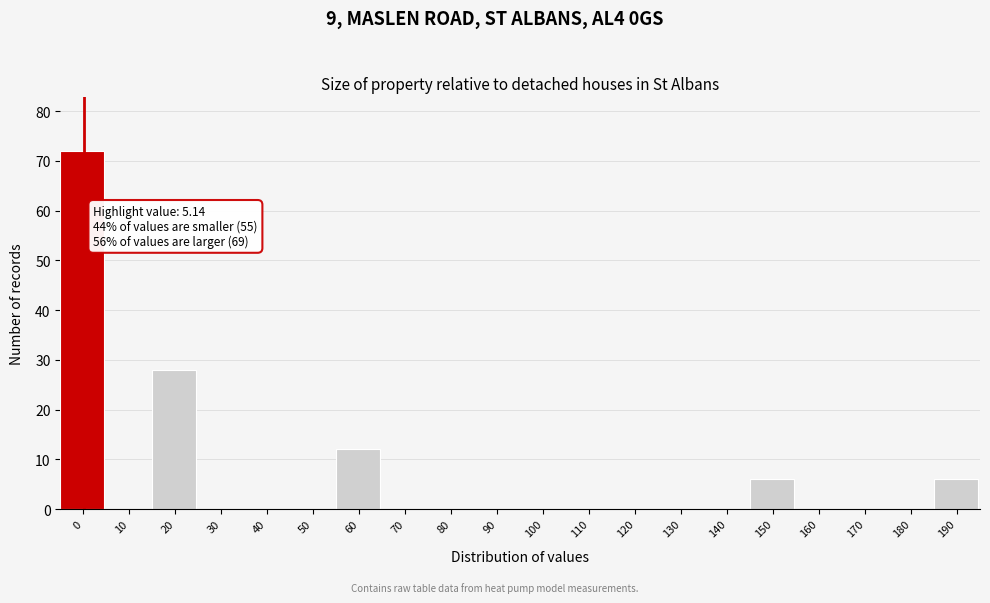

Reading left to right, what are all the values shown in this chart?

0=72	10=0	20=28	30=0	40=0	50=0	60=12	70=0	80=0	90=0	100=0	110=0	120=0	130=0	140=0	150=6	160=0	170=0	180=0	190=6